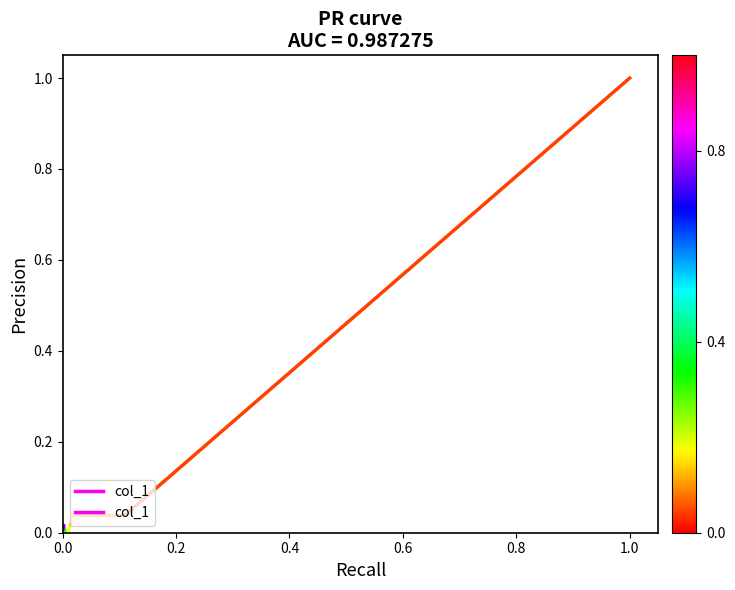

How many values are between 0 and 1?

2